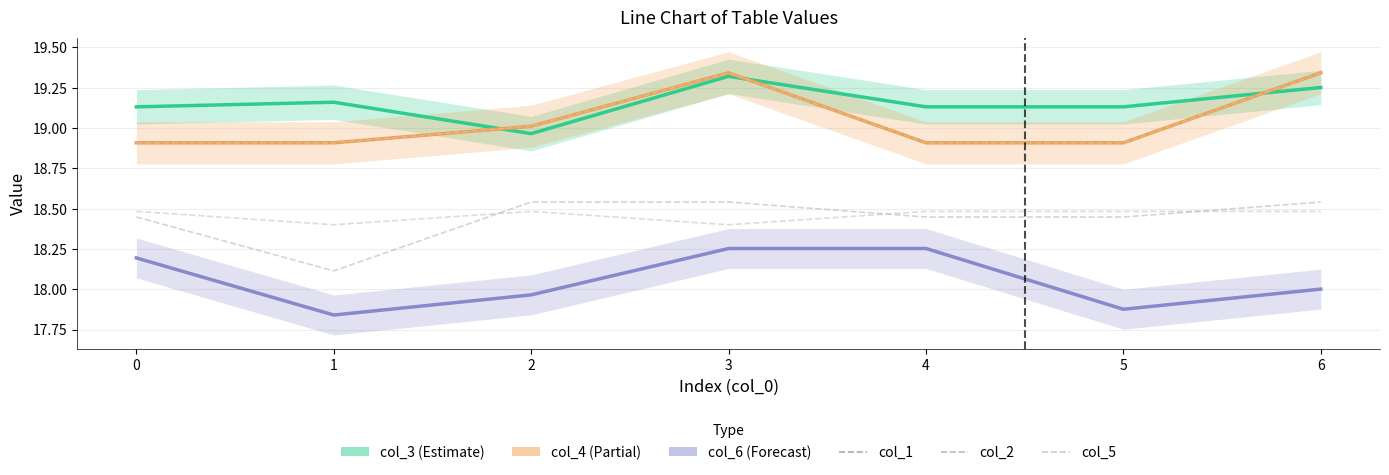

How many lines are shown in the chart?

6